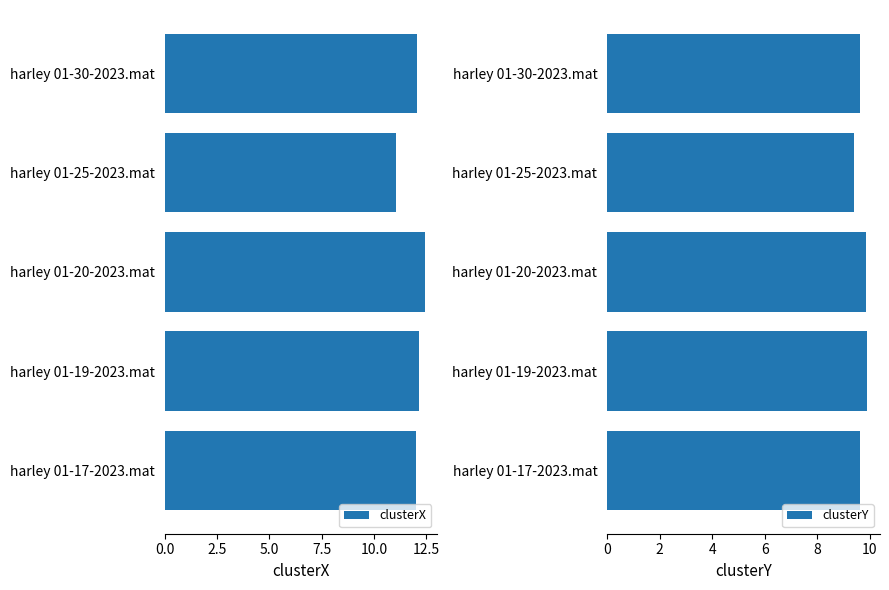

The clusterX series shows 12.0 at harley 01-17-2023.mat. True or false?

True